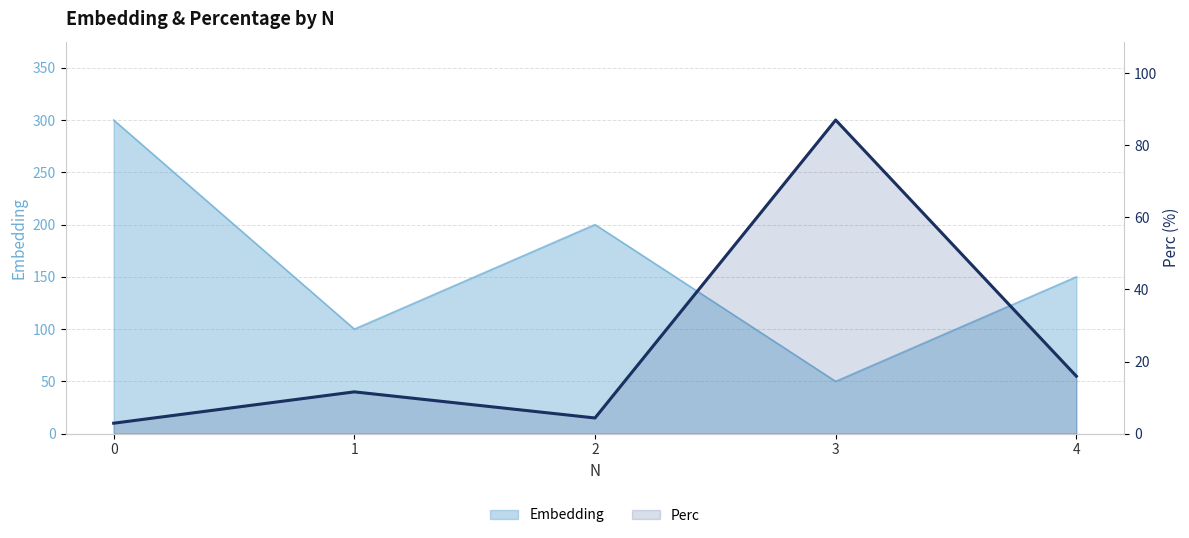

Reading left to right, list all the values displayed in this chart.

0=2.9	1=11.6	2=4.3	3=87.0	4=15.9